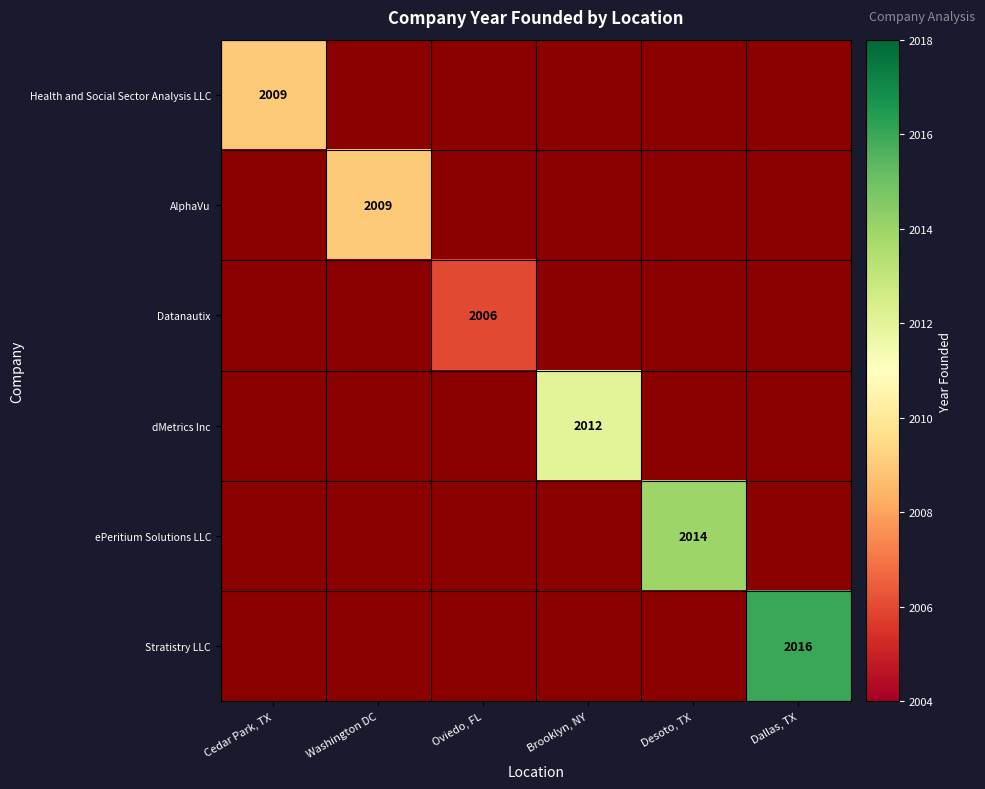

The value of Health and Social Sector Analysis LLC at Cedar Park, TX is 1054. True or false?

False